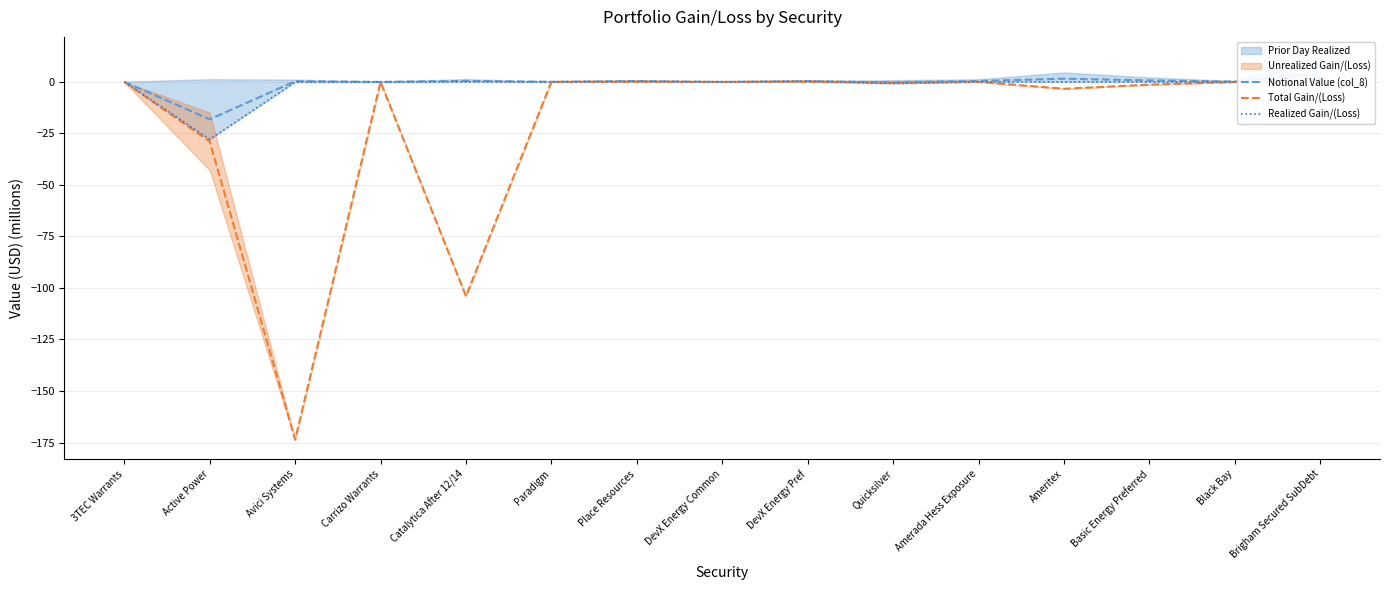

The Notional Value (col_8) series shows 0.3 at DevX Energy Pref. True or false?

True